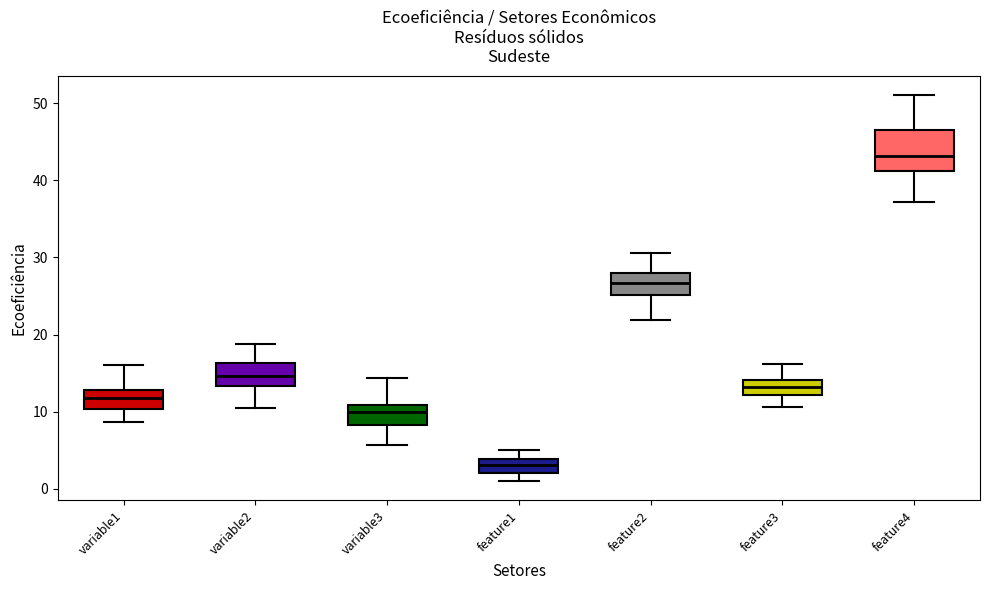

Where does the median line of the box for feature2 sit on the y-axis? The values are not printed on the chart, so give them approximately, as read against the axis.

27